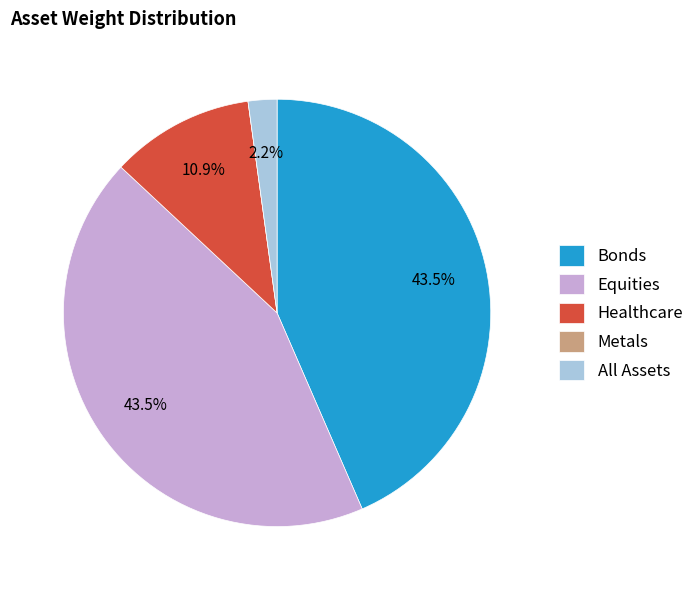

What percentage is NOT represented by Bonds?

56.5%